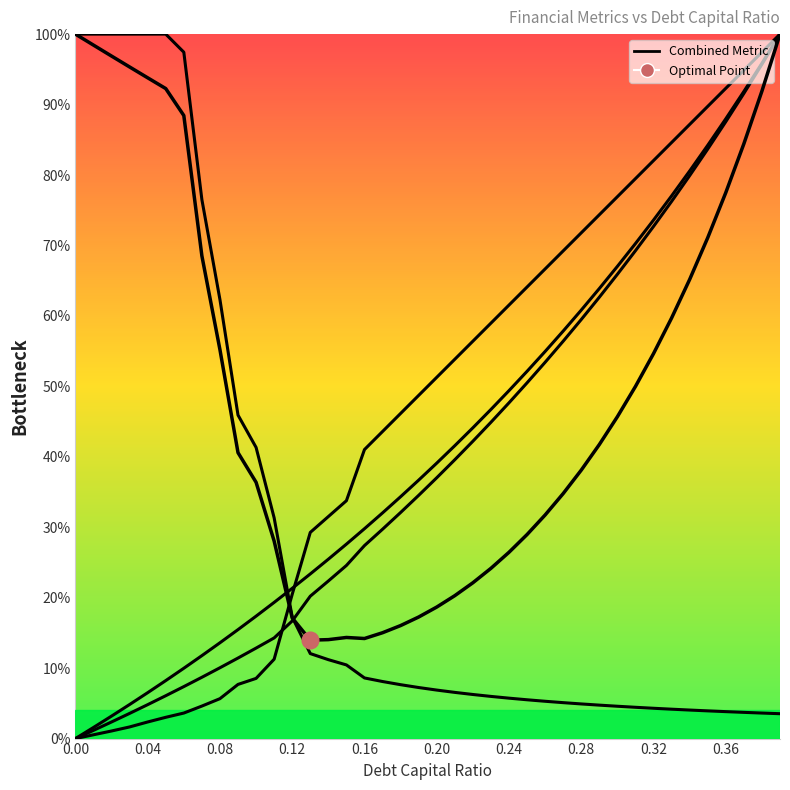

What position from the right is 0.00?

40